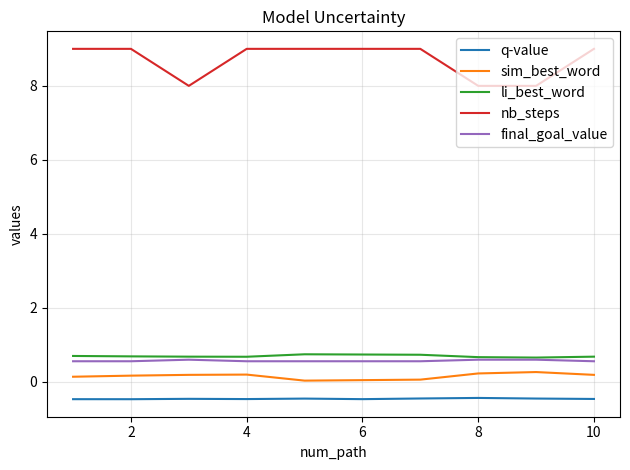

True or false: nb_steps and sim_best_word intersect in this chart.

False